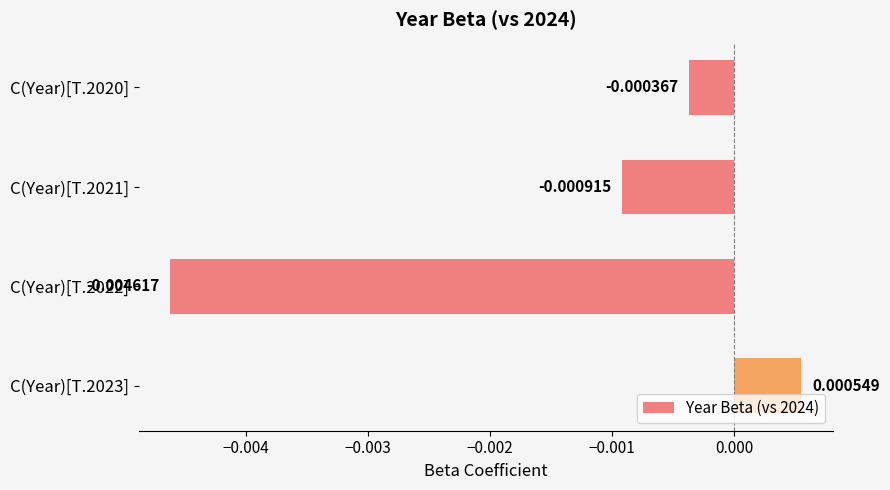

How many distinct data groups are displayed?

1